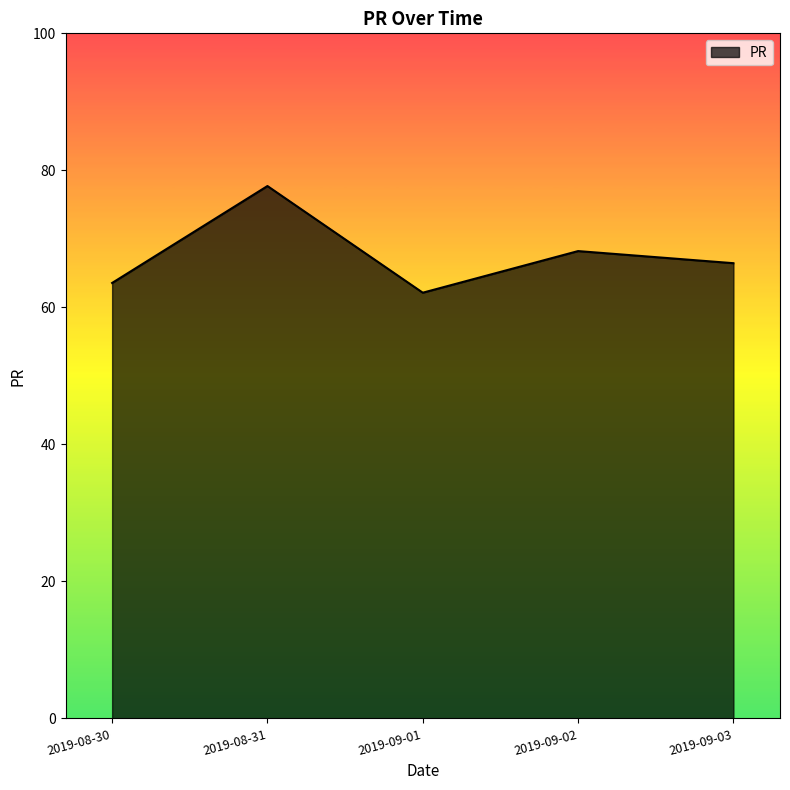

What position from the left is 2019-09-01?

3